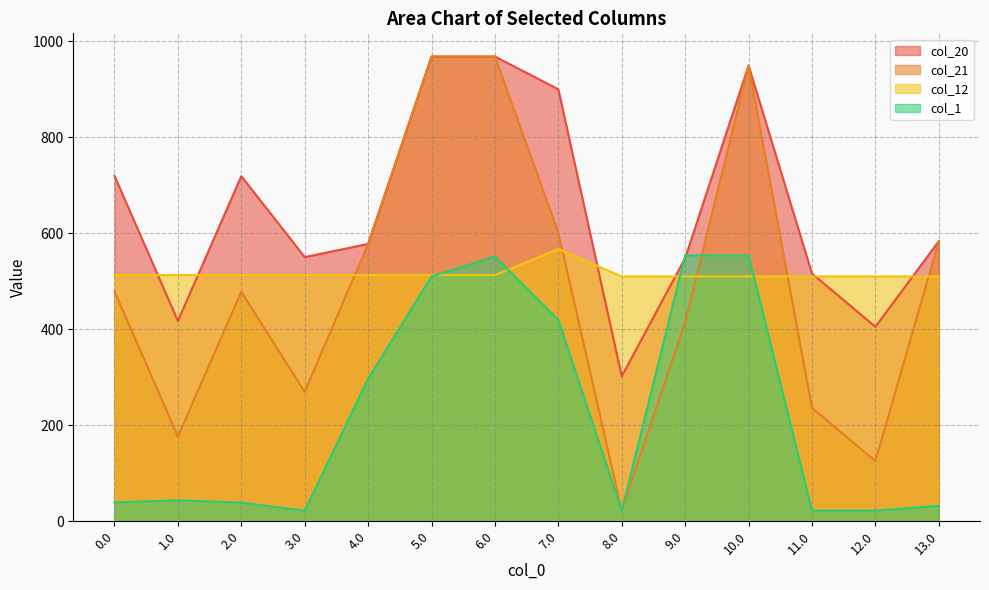

Which series has the widest spread of values?

col_21